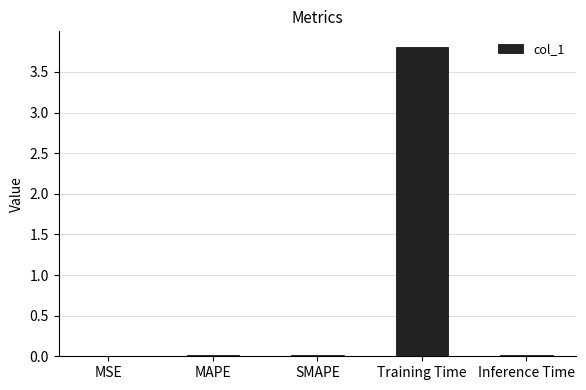

What is the maximum value shown in the chart?

3.8